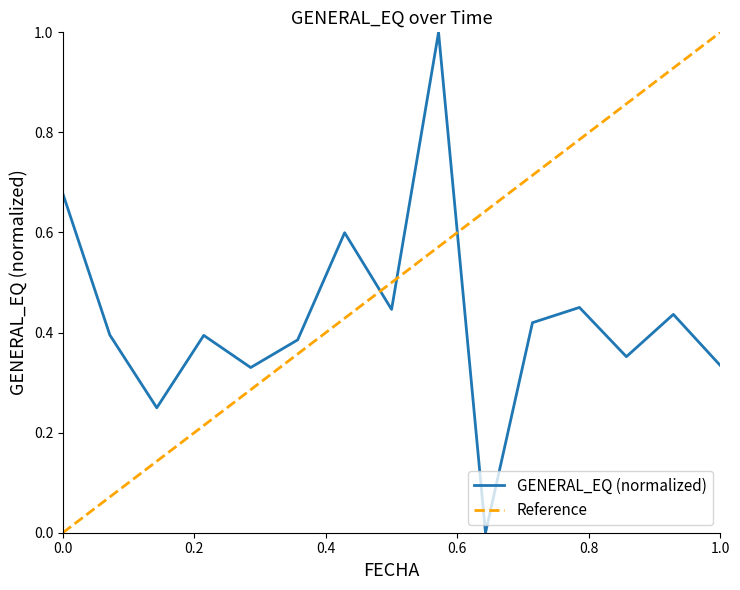

What is the difference between the second highest and second lowest values?

0.4